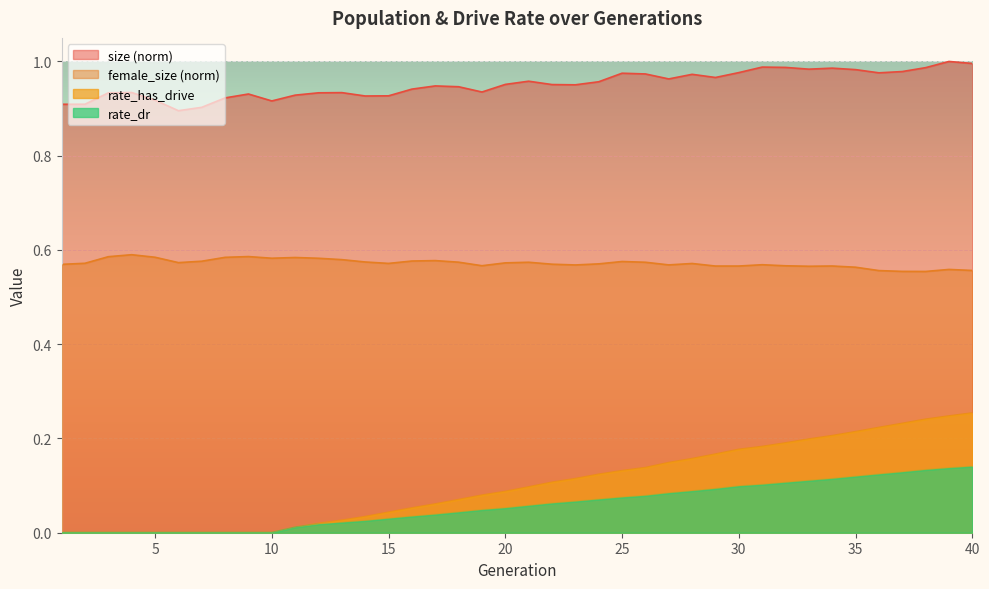

Which series has the largest total across all categories?

size